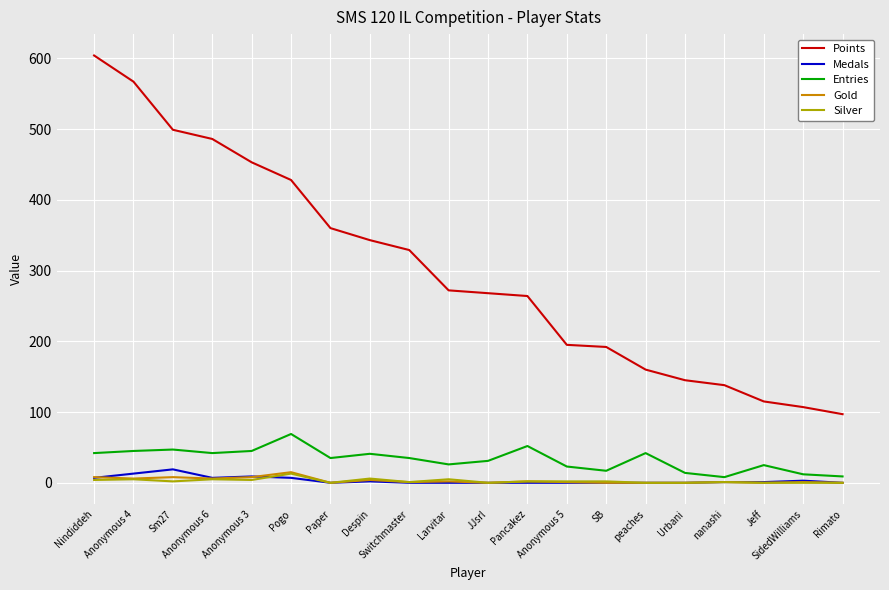

Count the number of categories in the chart.

20